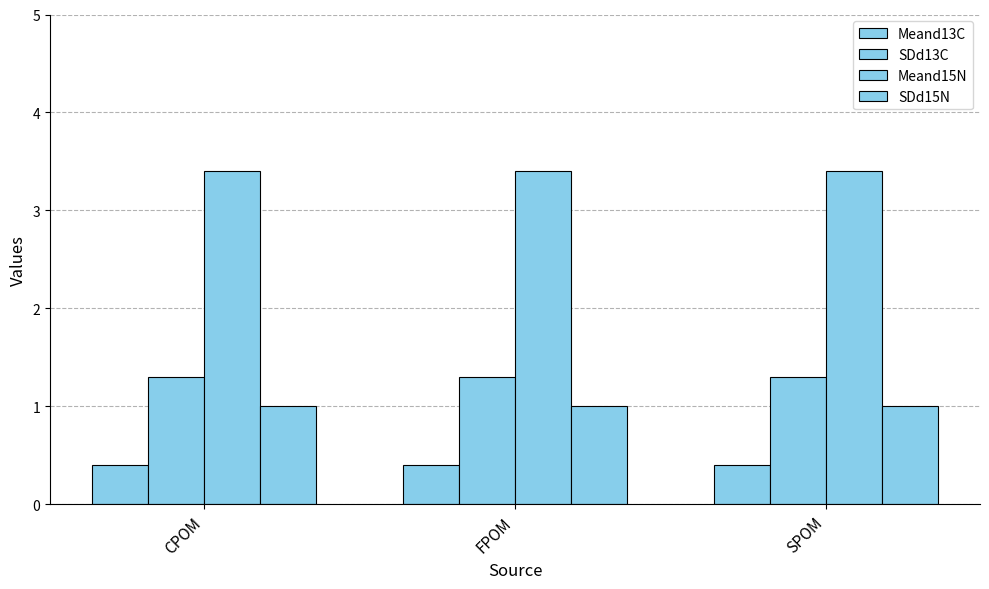

True or false: Meand15N has a value of 1.5 at FPOM.

False